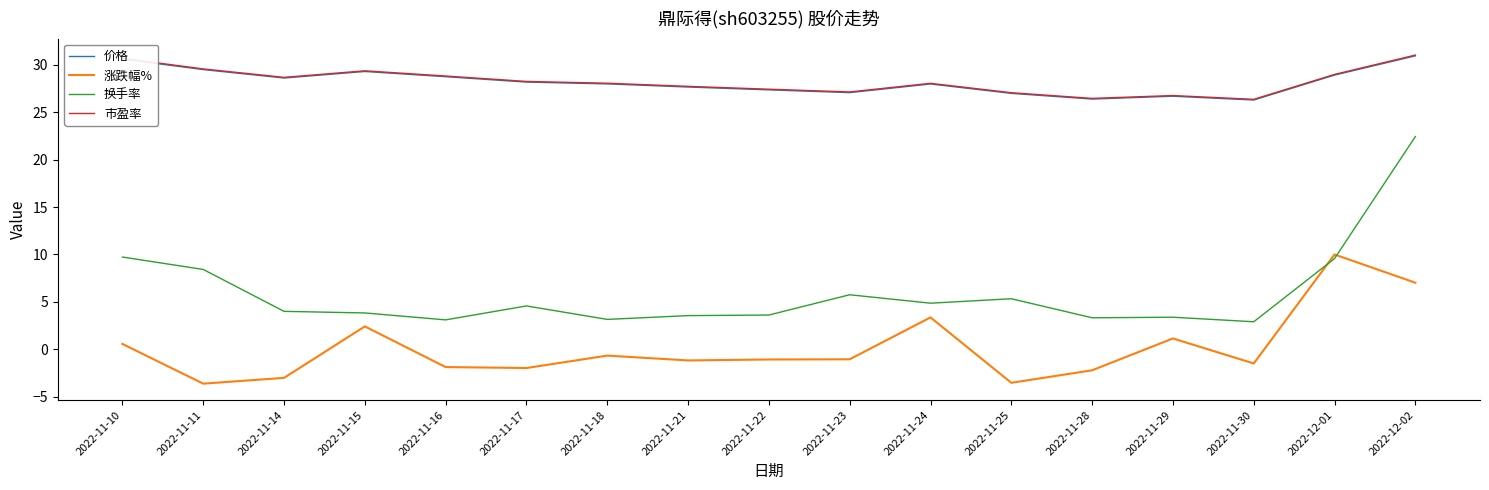

Is the value of 涨跌幅% at 2022-11-17 greater than the value of 价格 at 2022-12-02?

No